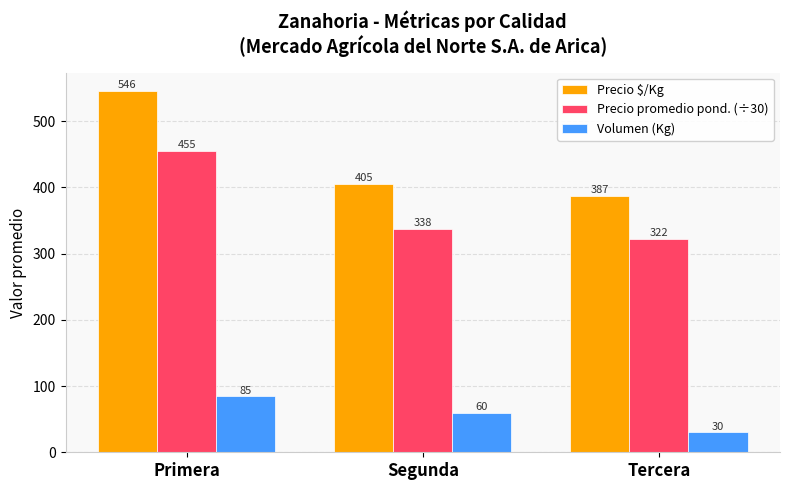

What is the smallest value displayed?

30.0